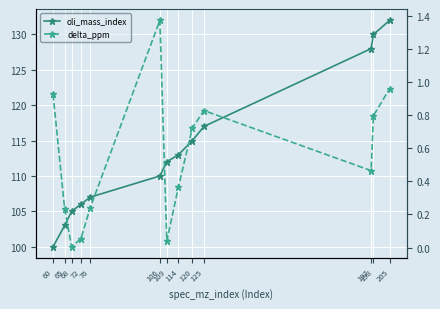

Which category has the lowest value in the oli_mass_index series?

60